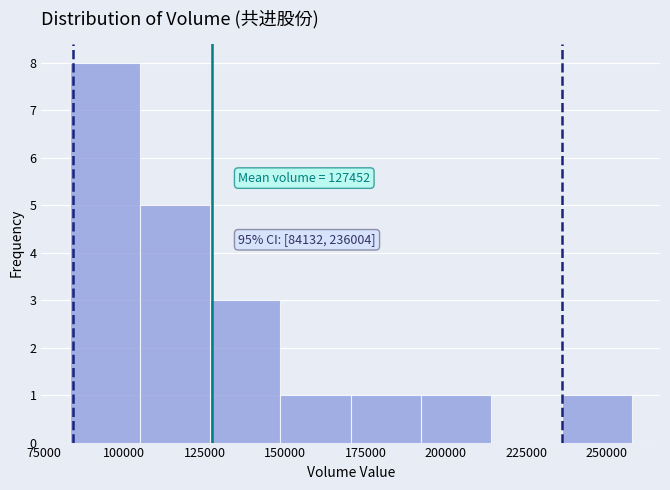

Over which range of the x-axis is the bar tallest?

85000 to 105000